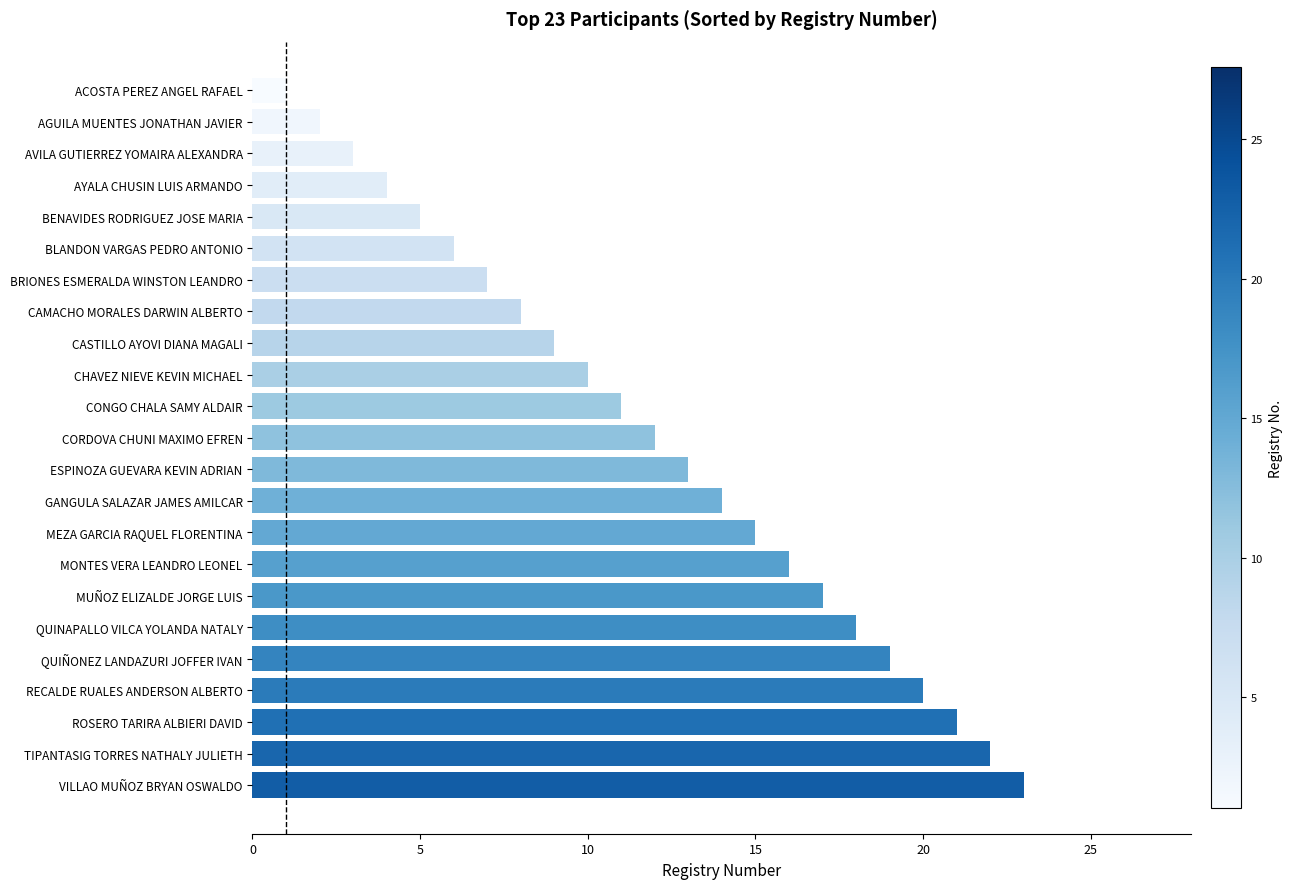

How many data points are less than 12?

11